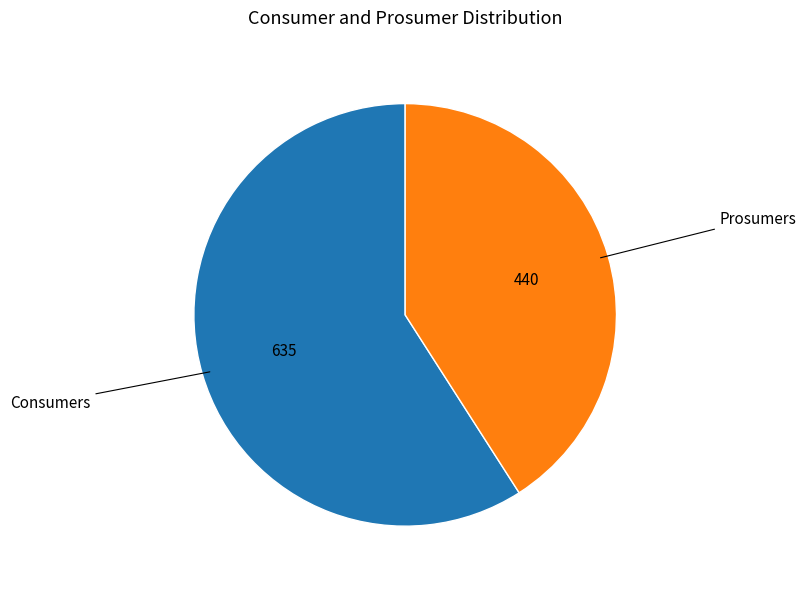

Count the number of slices in the pie.

2